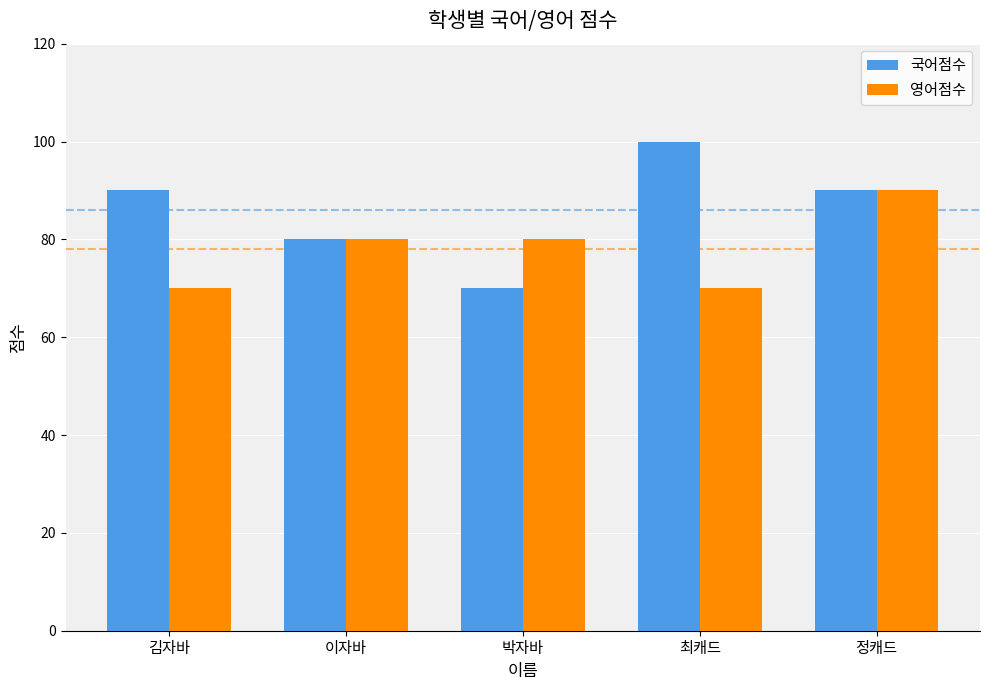

Rank the series at 김자바 from lowest to highest value.

영어점수, 국어점수